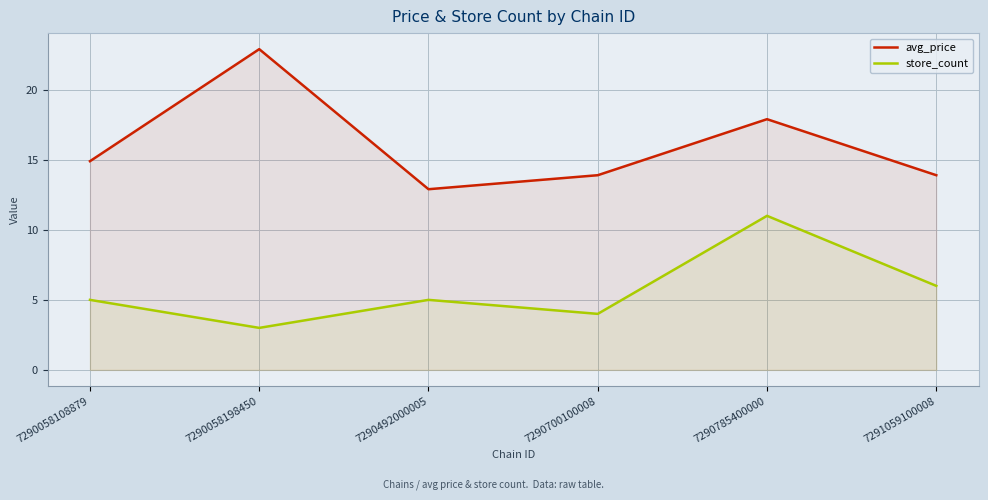

True or false: store_count and avg_price intersect in this chart.

False